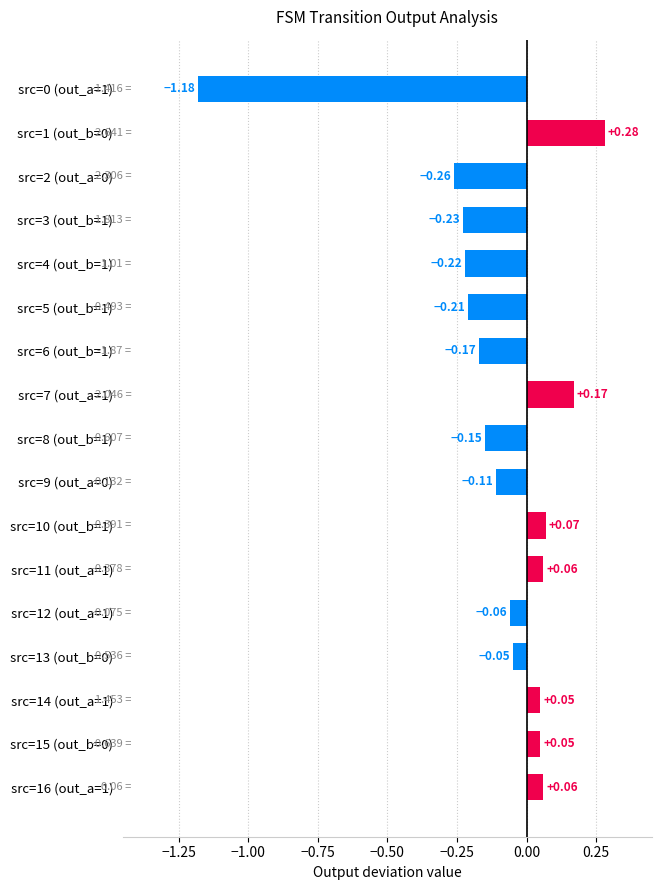

What is the change in value from src=2 (out_a=0) to src=14 (out_a=1)?

+0.3